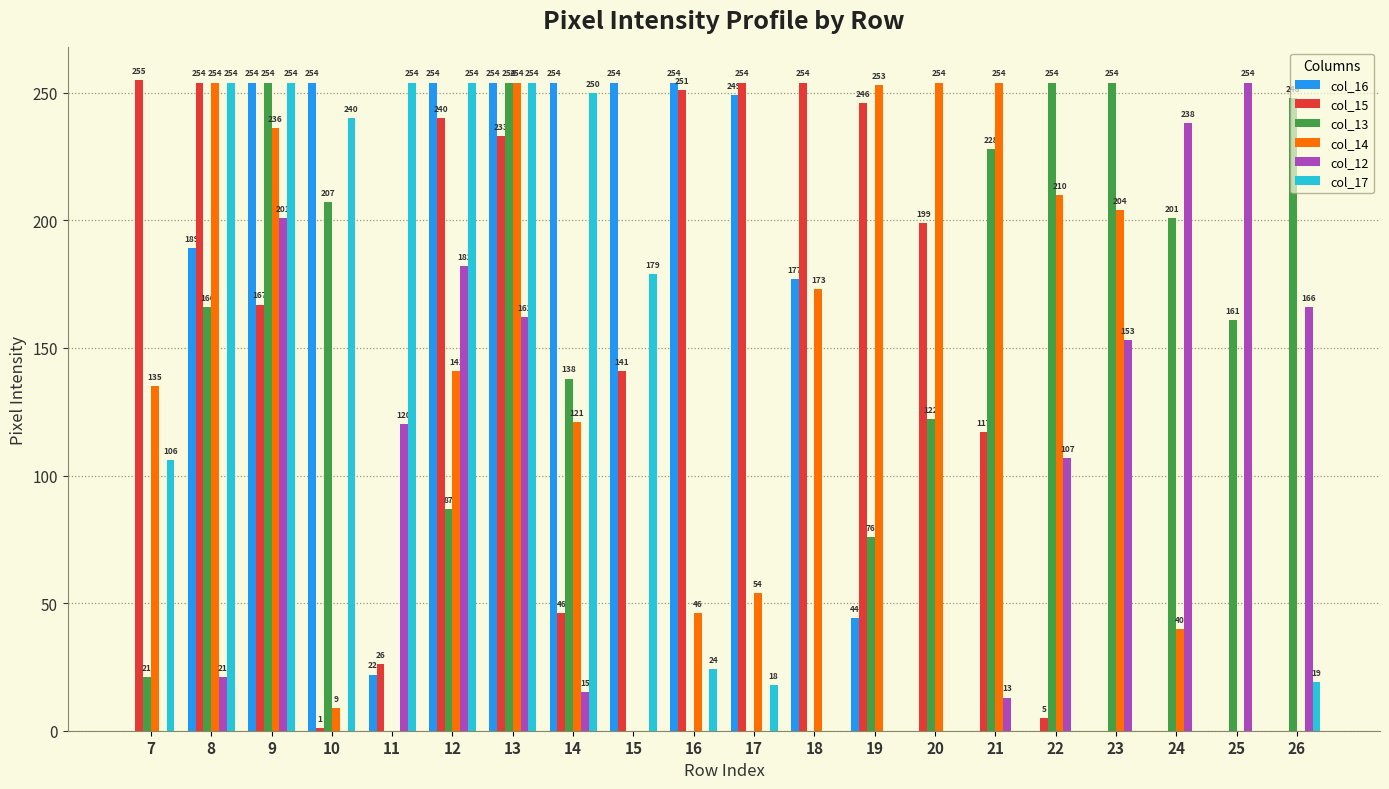

Does the chart contain stacked bars?

No